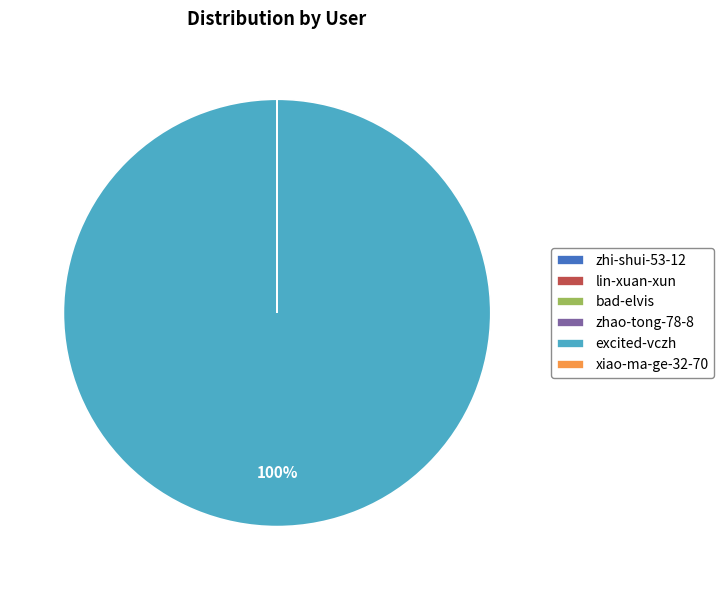

To the nearest percent, what is the difference between the largest and smallest slice percentages?

100%